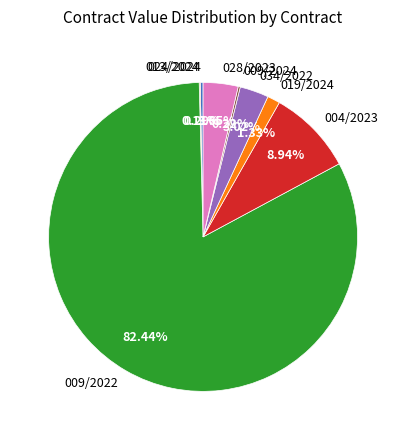

Do 004/2023 and 024/2024 together represent more than half of the pie?

No